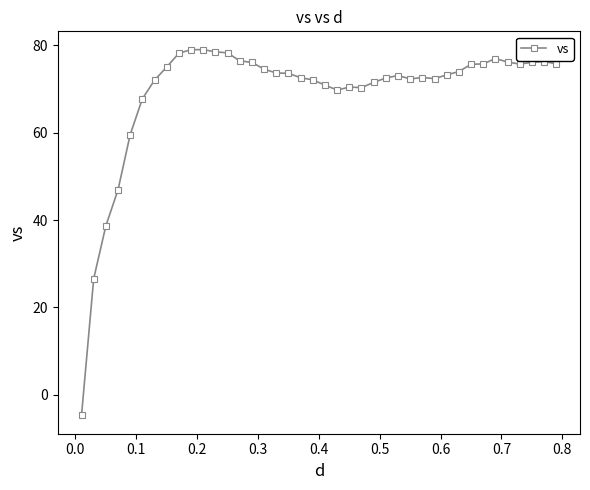

What is the smallest value displayed?

-4.7